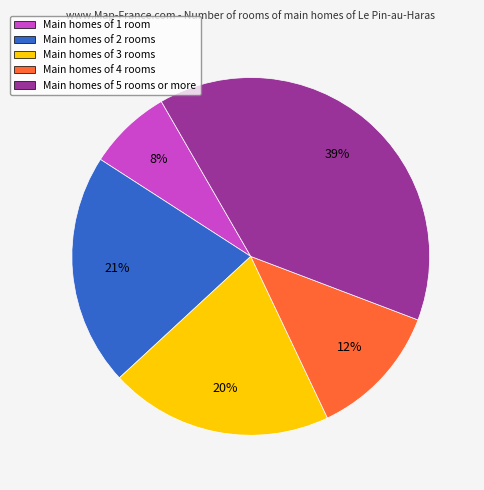

What is the smallest slice in the pie chart?

Main homes of 1 room